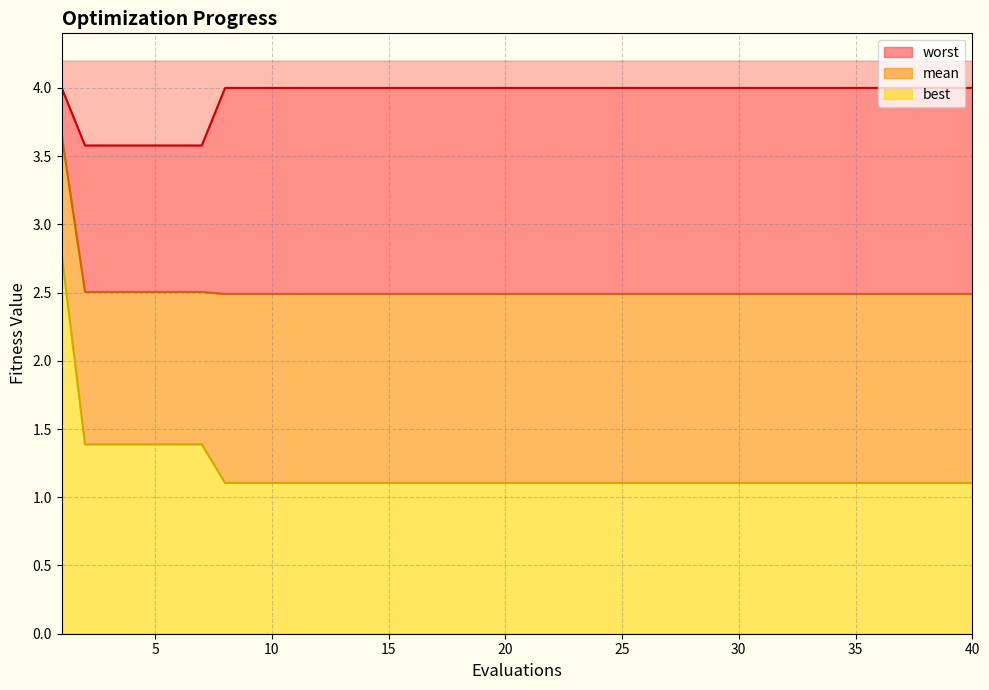

What is the spread (max minus min) of values at 19?

2.9